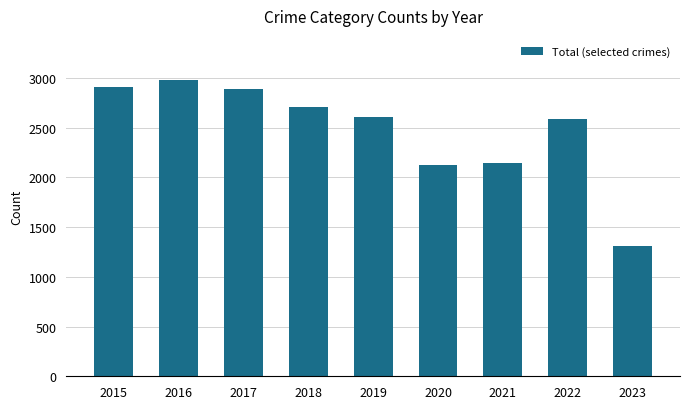

What is the maximum value shown in the chart?

2978